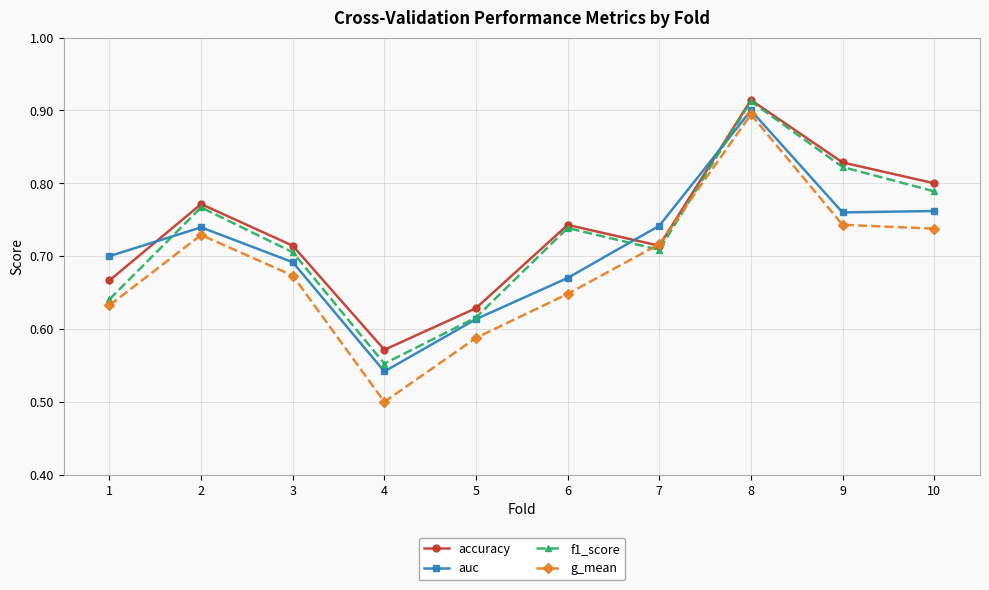

At how many categories does at least one series exceed 0?

10